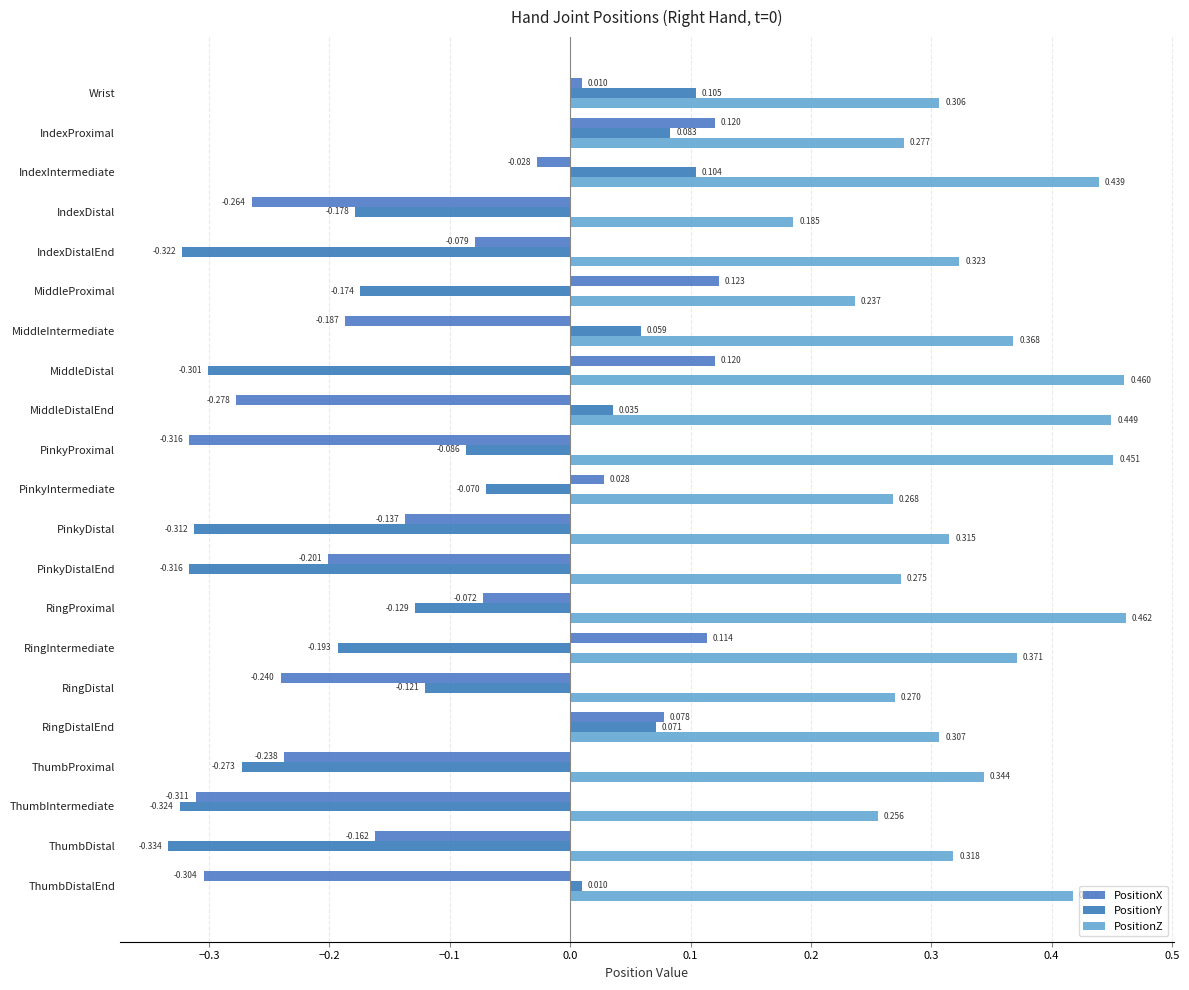

How many PositionZ values are between 0 and 1?

21